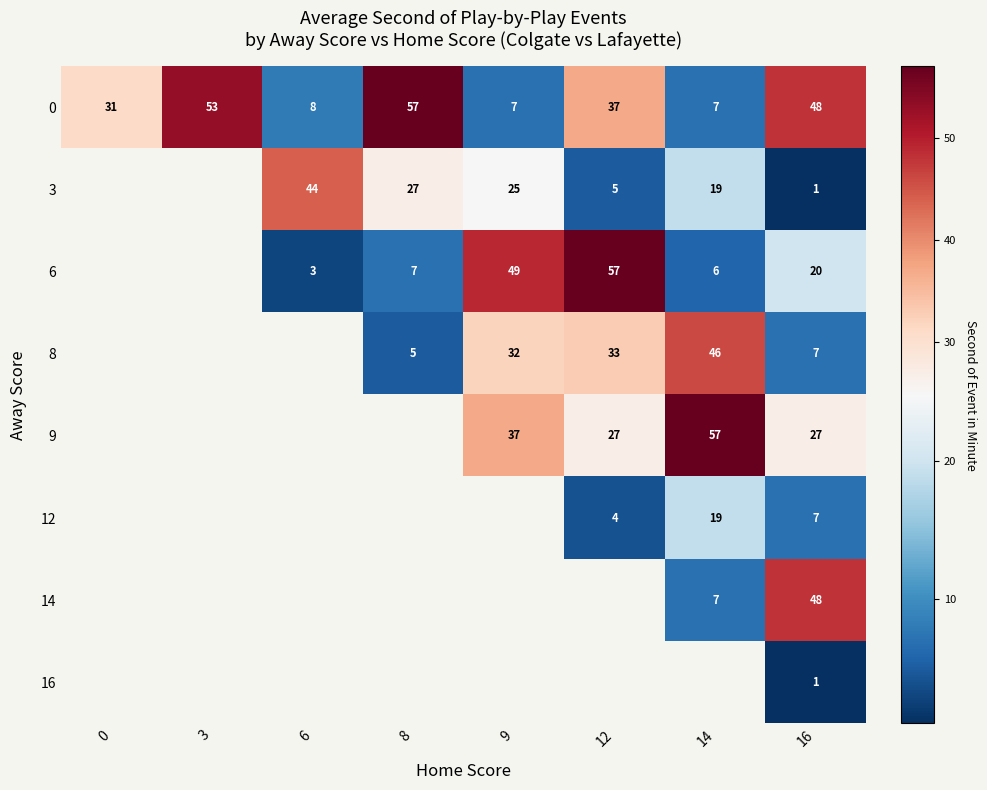

What is the difference between the maximum and second lowest values in the 0 series?

50